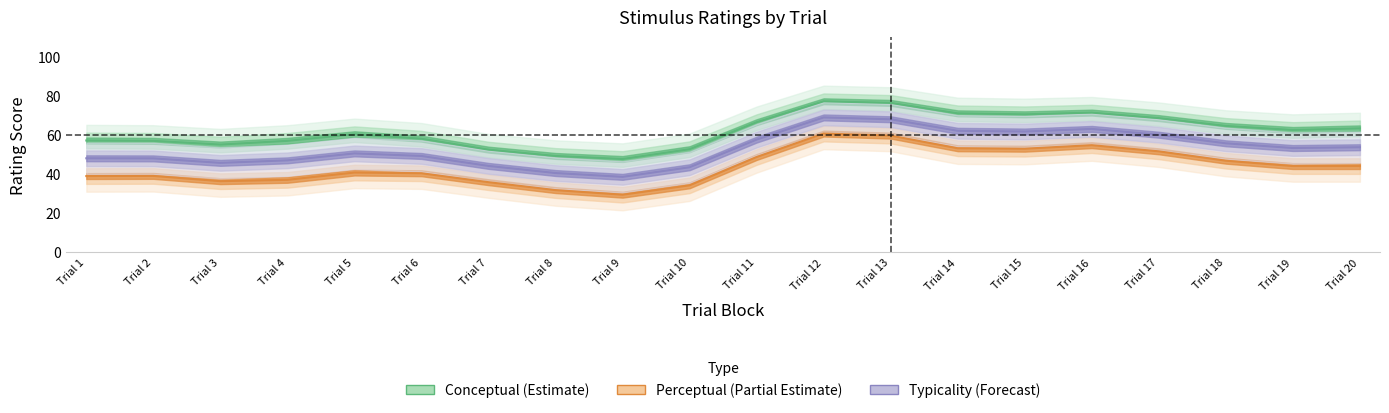

True or false: conceptual and perceptual cross at least once.

False